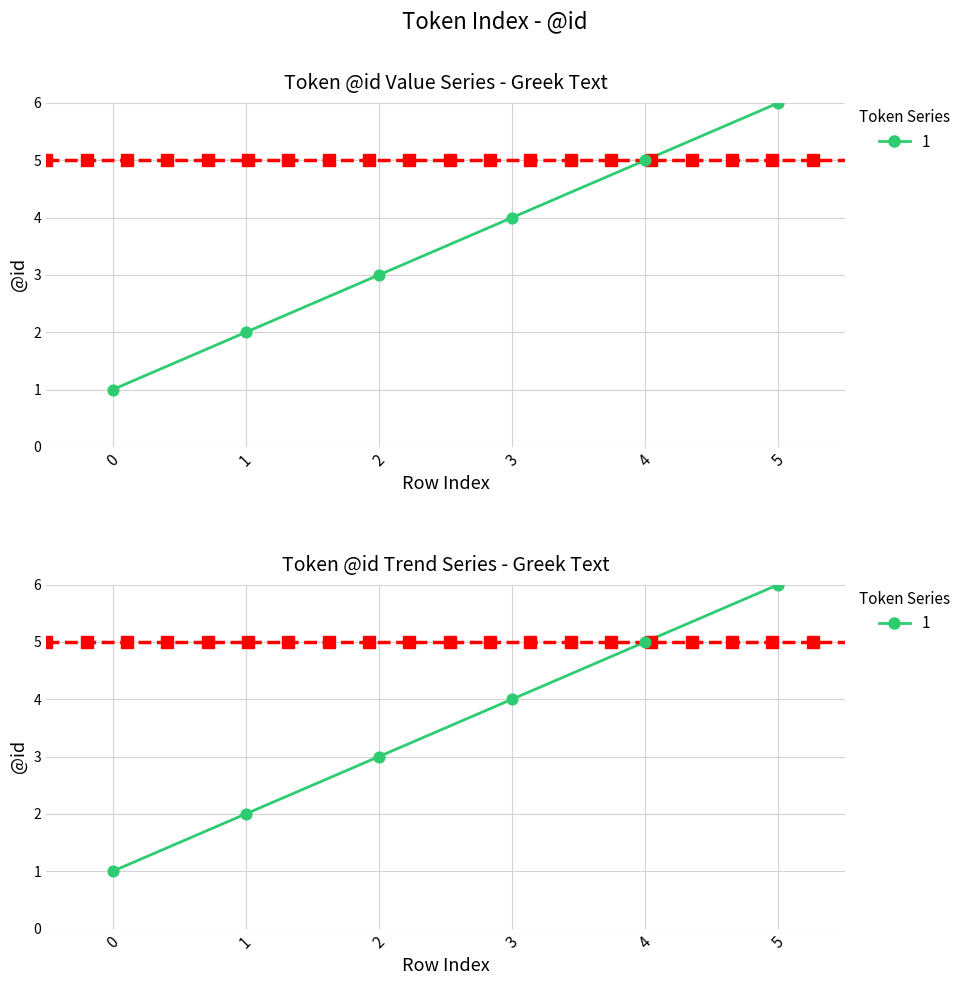

Between 4 and 2, which is larger?

4